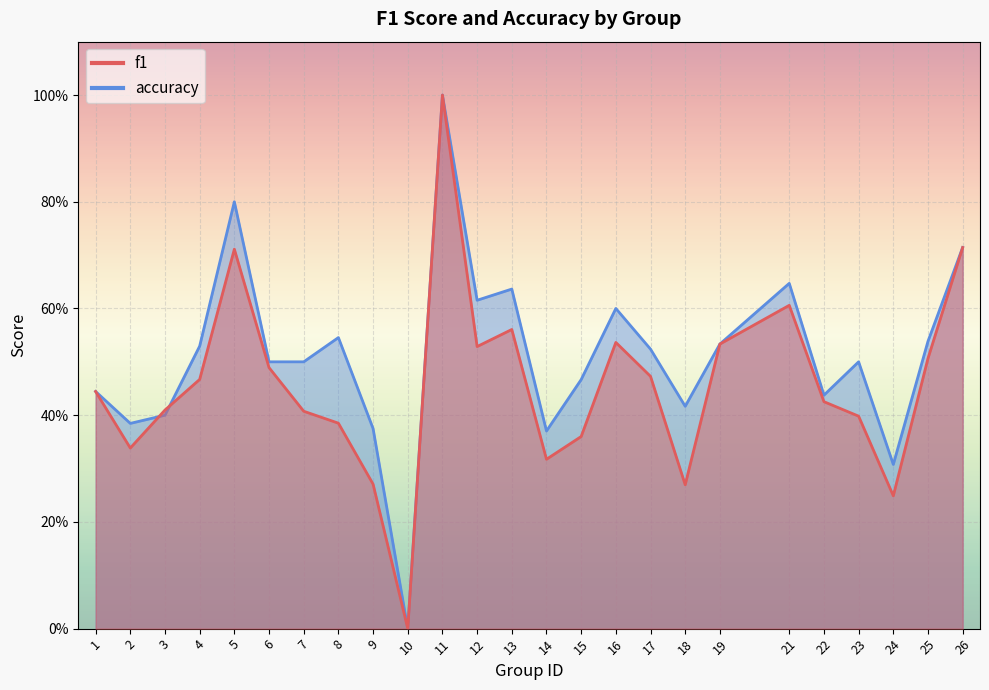

Does the chart display data point markers on the line(s)?

No